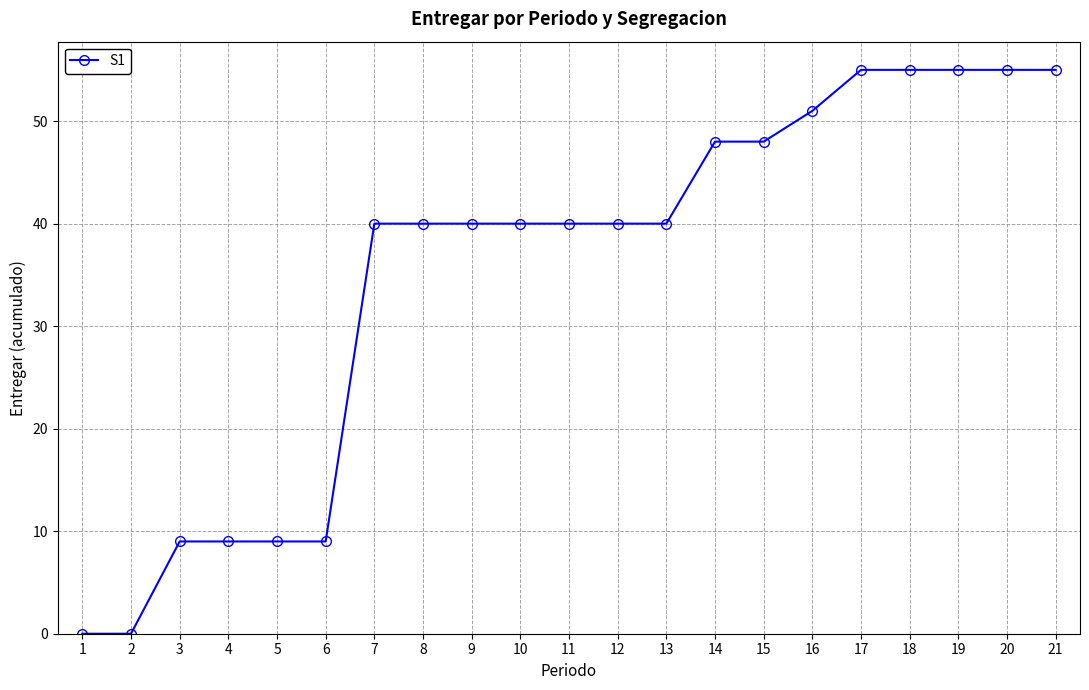

What is the difference between the maximum and minimum values?

55